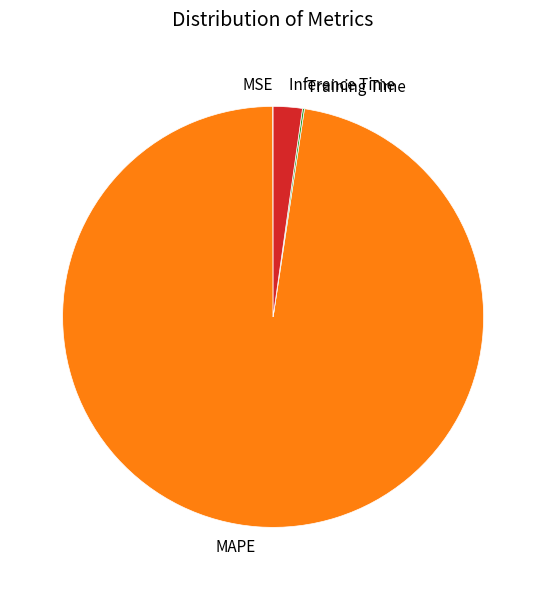

Is it true that Inference Time is 2% of the pie?

True